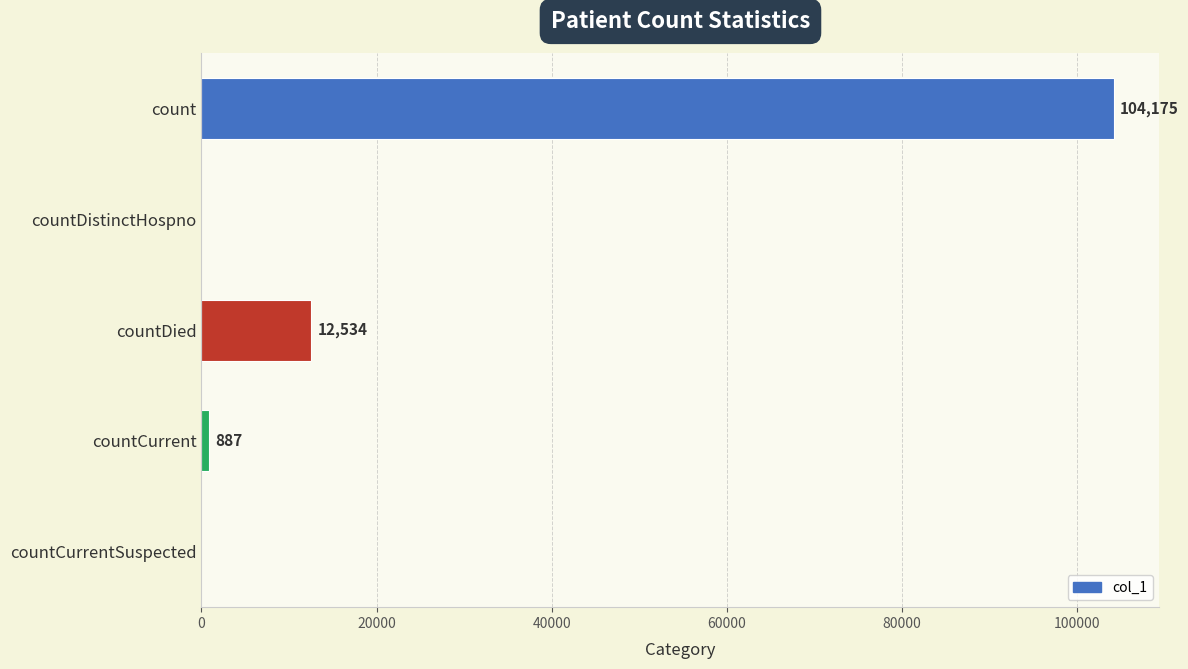

How many series are shown in this chart?

1